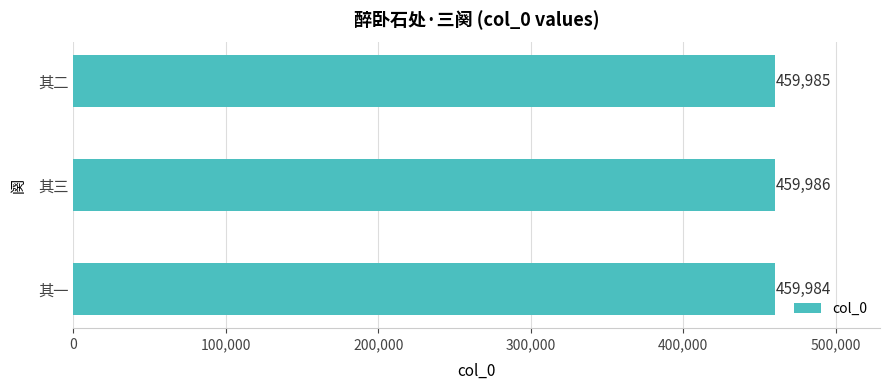

At which category does the chart reach its peak across all series?

其三